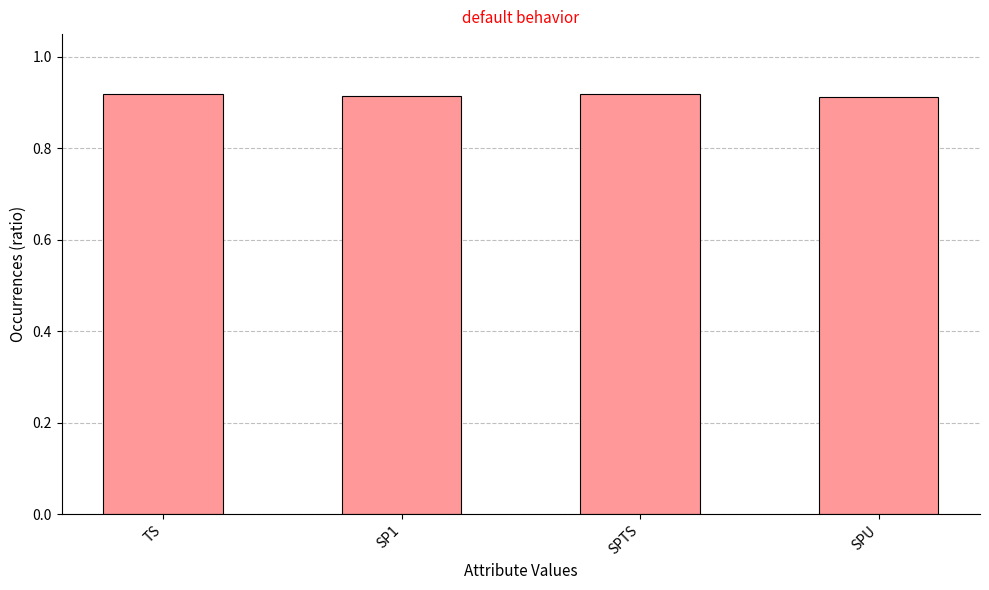

Count the values in the range 0 to 1.

4